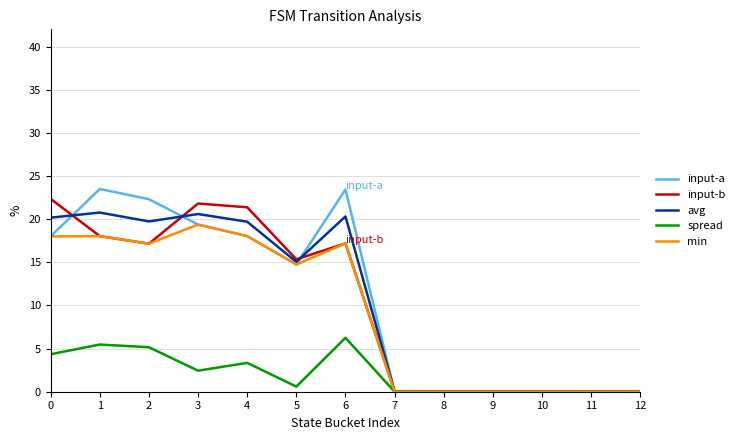

Between 2 and 12, which series saw the biggest shift?

input-a